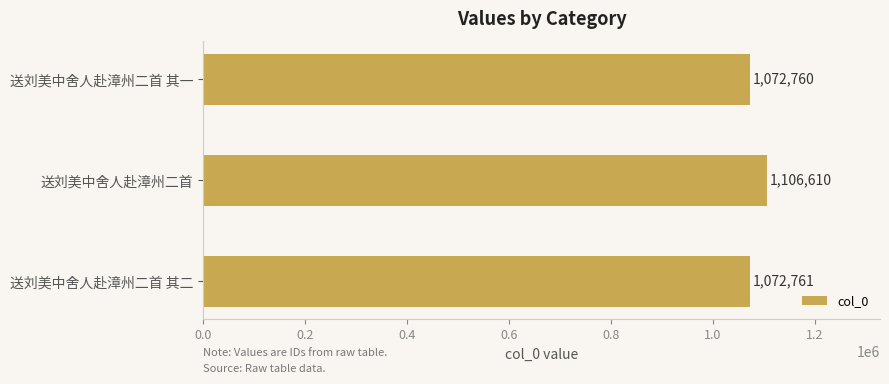

True or false: the data shows 1072760 at 送刘美中舍人赴漳州二首 其一.

True